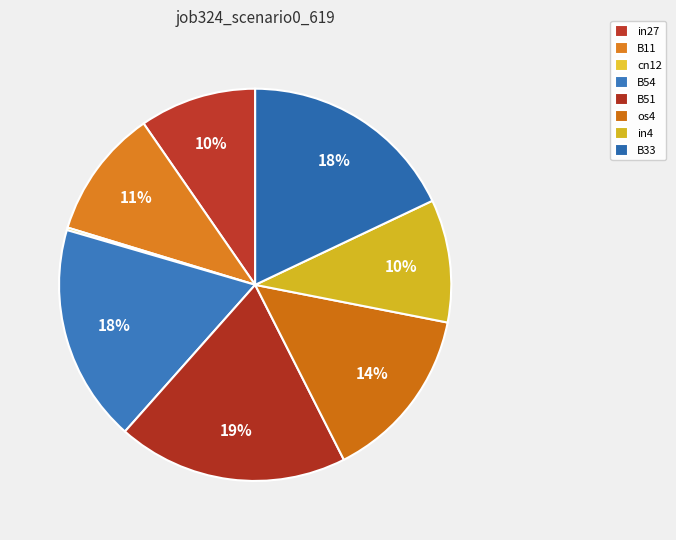

Is the sum of B54 and cn12 greater than half?

No